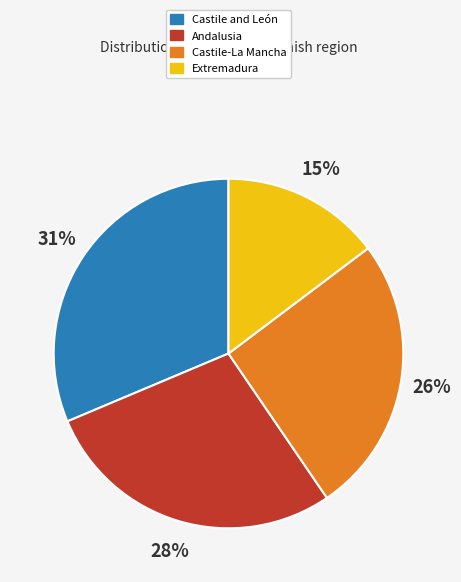

Rank the categories by value from lowest to highest.

Extremadura, Castile-La Mancha, Andalusia, Castile and León